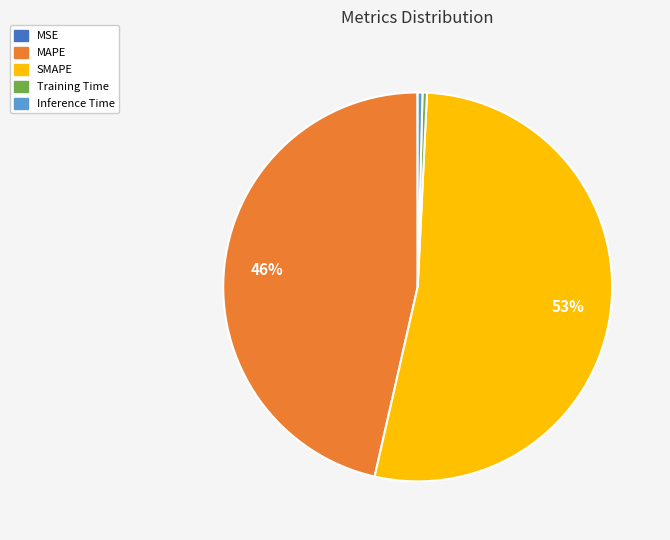

To the nearest percent, what is the average slice percentage?

20%